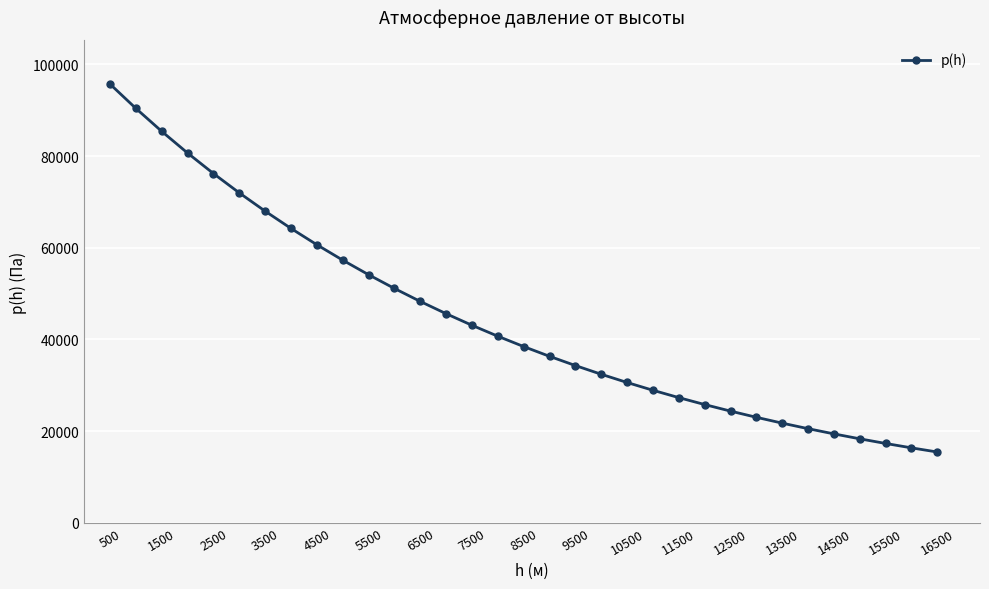

Count the number of data series in this chart.

1